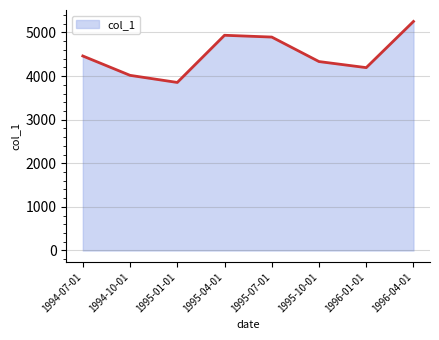

True or false: there are more than 2 points higher than both neighbors.

False